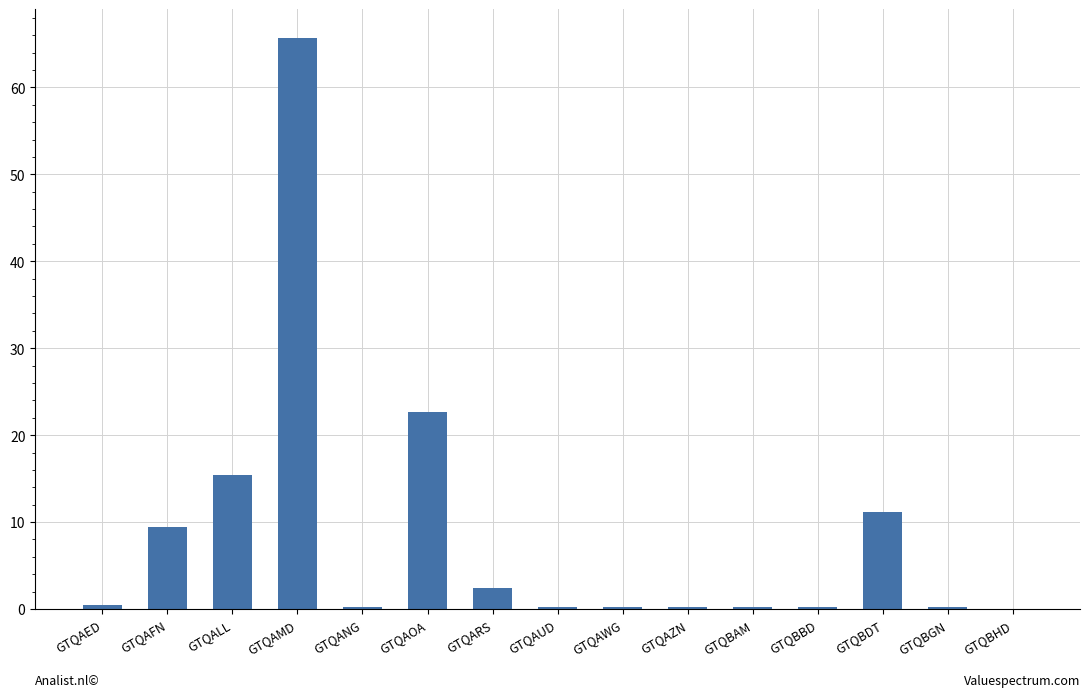

The value at GTQBDT is 11.1. True or false?

True